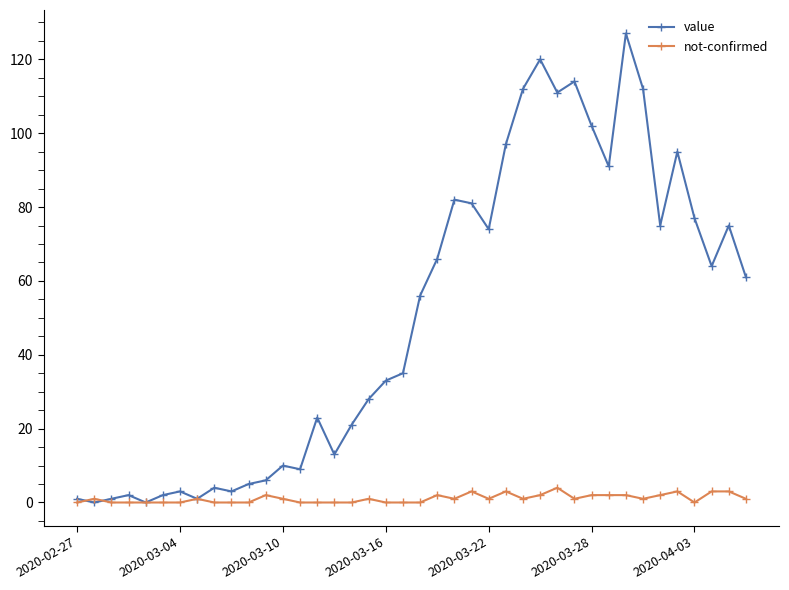

List the series in order of their overall mean, highest first.

value, not-confirmed